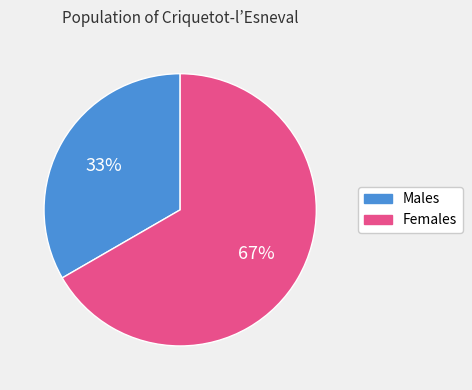

Does any single category account for the majority?

Yes